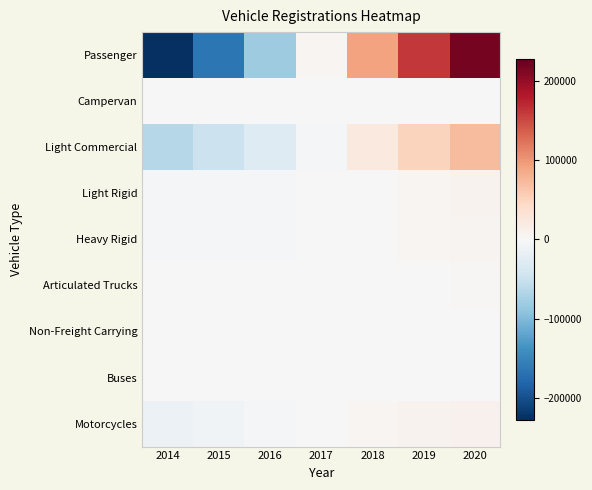

At 2016, list the series in order from smallest to largest.

Passenger, Light Commercial, Light Rigid, Heavy Rigid, Motorcycles, Articulated Trucks, Campervan, Buses, Non-Freight Carrying